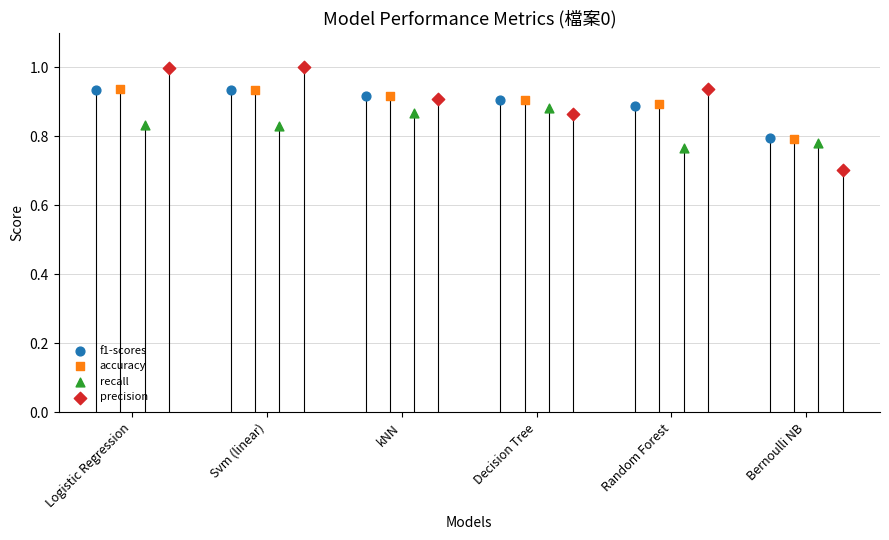

Which series reaches the minimum Y coordinate?

precision